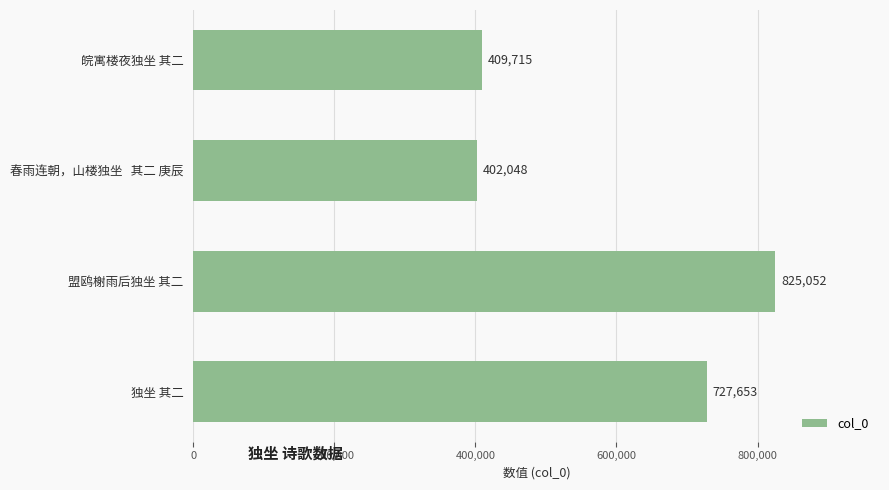

What is the value of the 3rd bar from the top?

825052